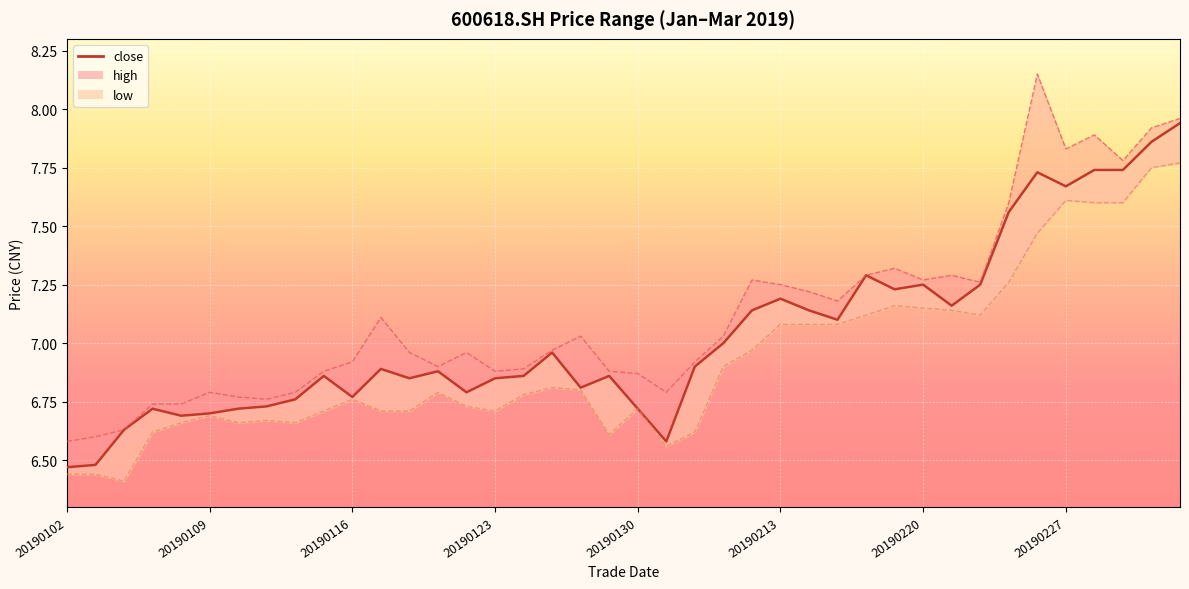

What is the ratio of the value at 20190123 to the value at 31?

0.9